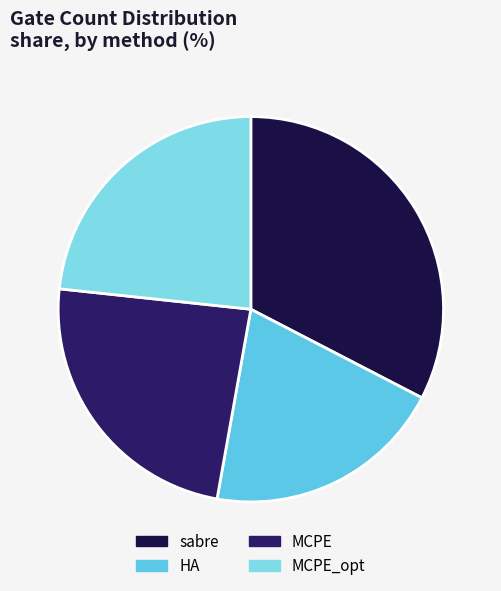

Is it true that sabre is 33% of the pie?

True